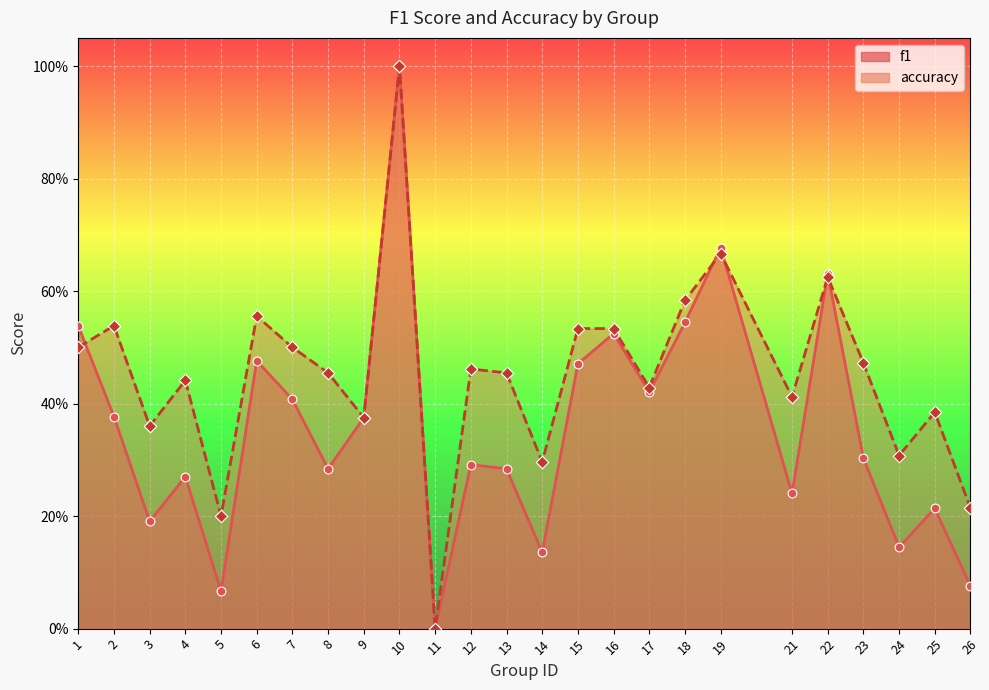

Is the value of accuracy at 19 greater than the value of f1 at 19?

No